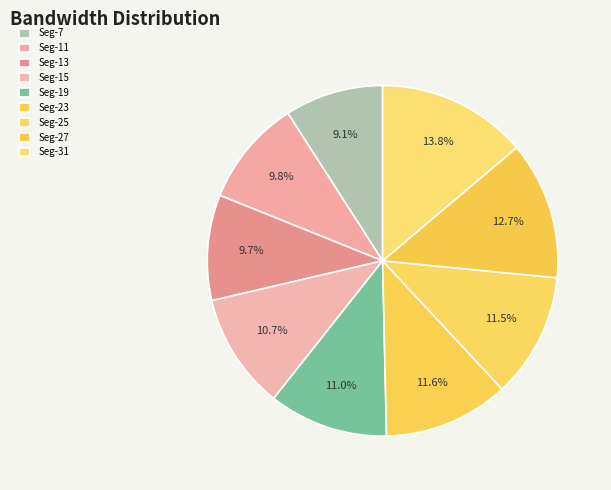

To the nearest percent, what is the average slice percentage?

11%